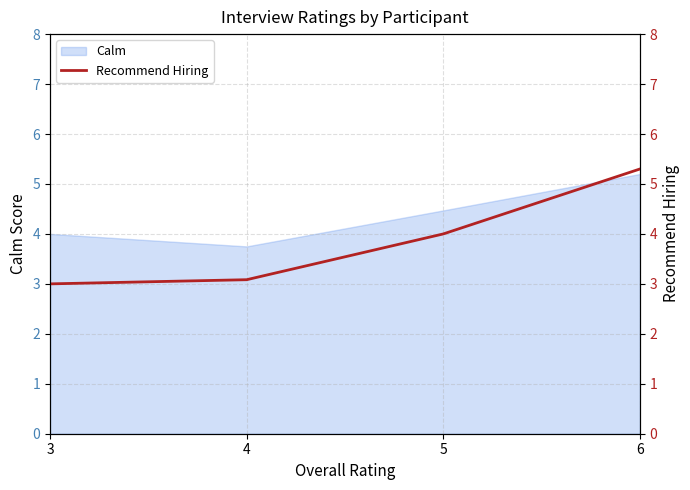

List the labels in order of Calm value, smallest first.

4, 3, 5, 6